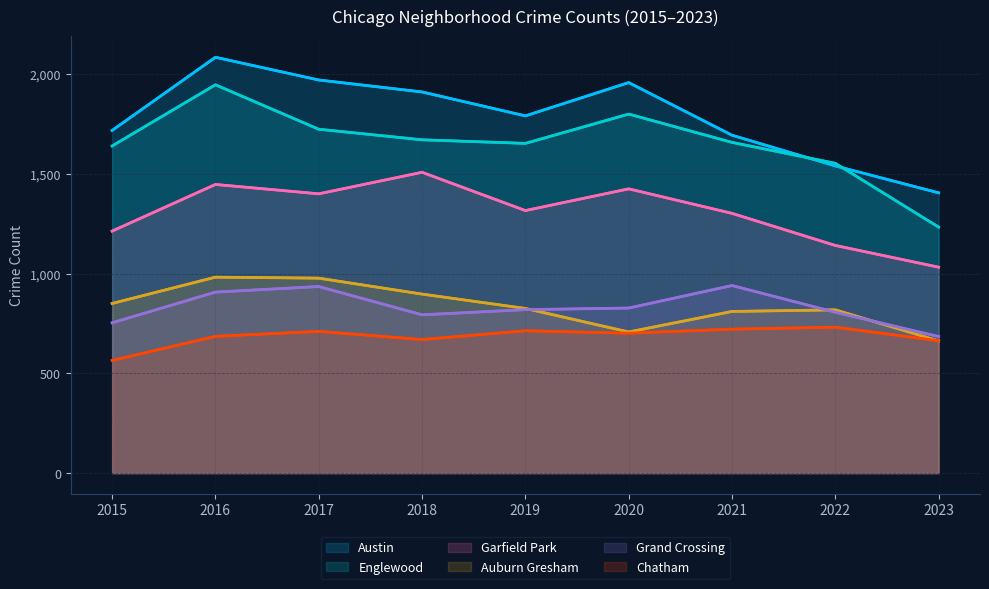

The value of Garfield Park at 2023 is 1591. True or false?

False